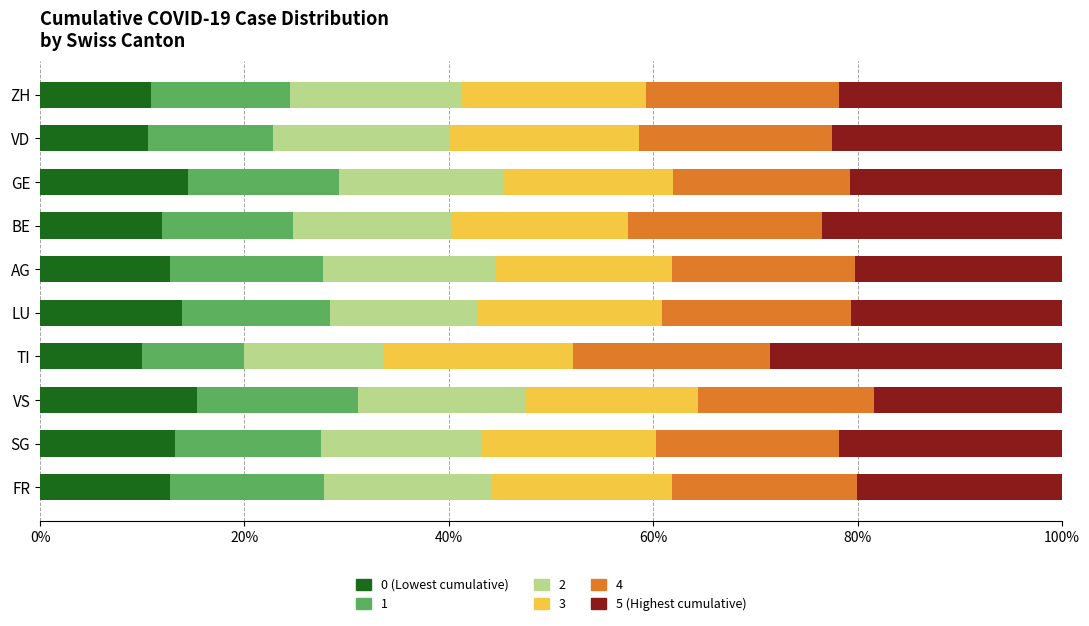

What is the total value across all series at FR?

100.0